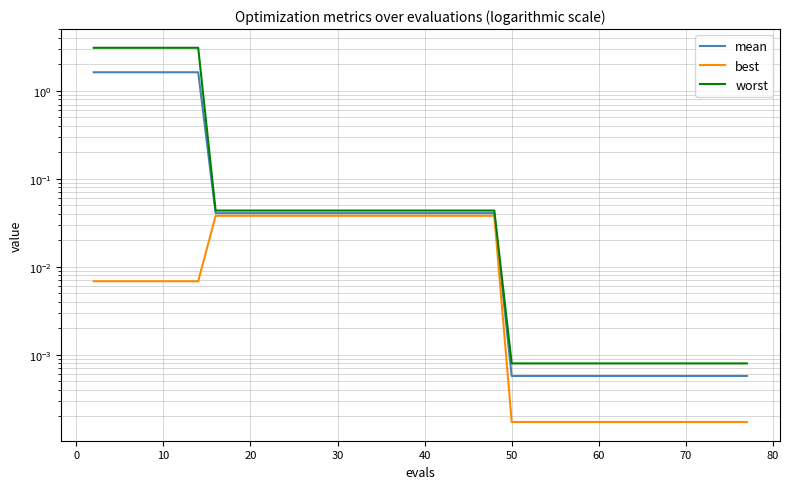

What are all the series names shown in the legend?

mean, best, worst